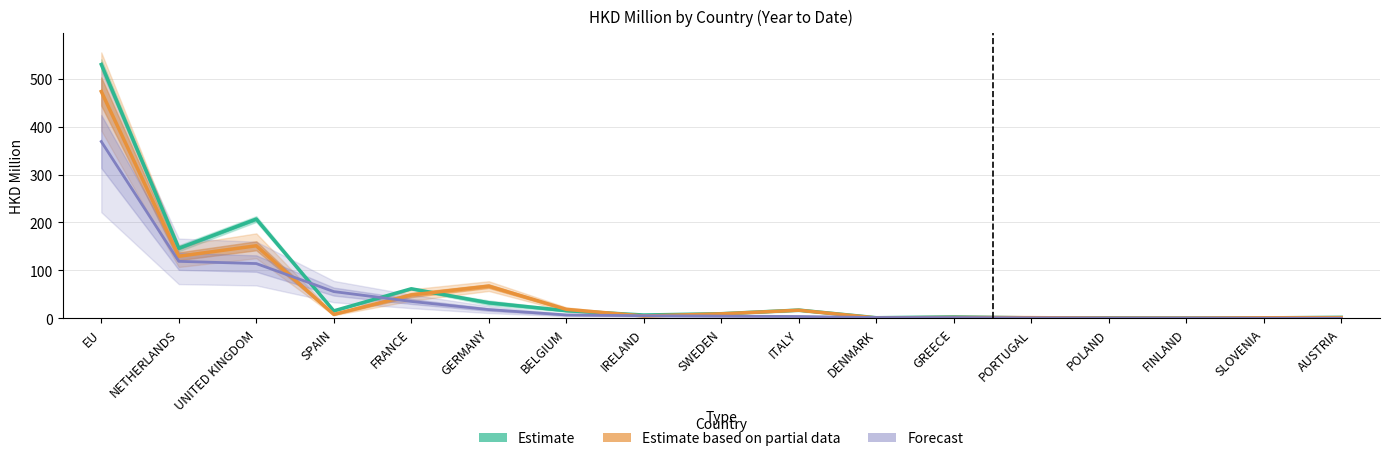

Count the number of data series in this chart.

3